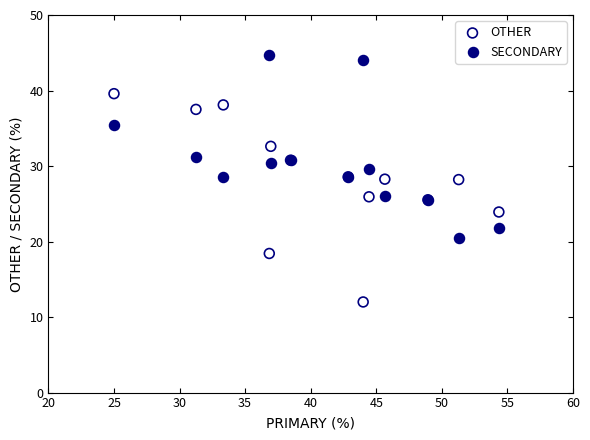

What is the X range (max minus min) for the scatter plot?

29.3